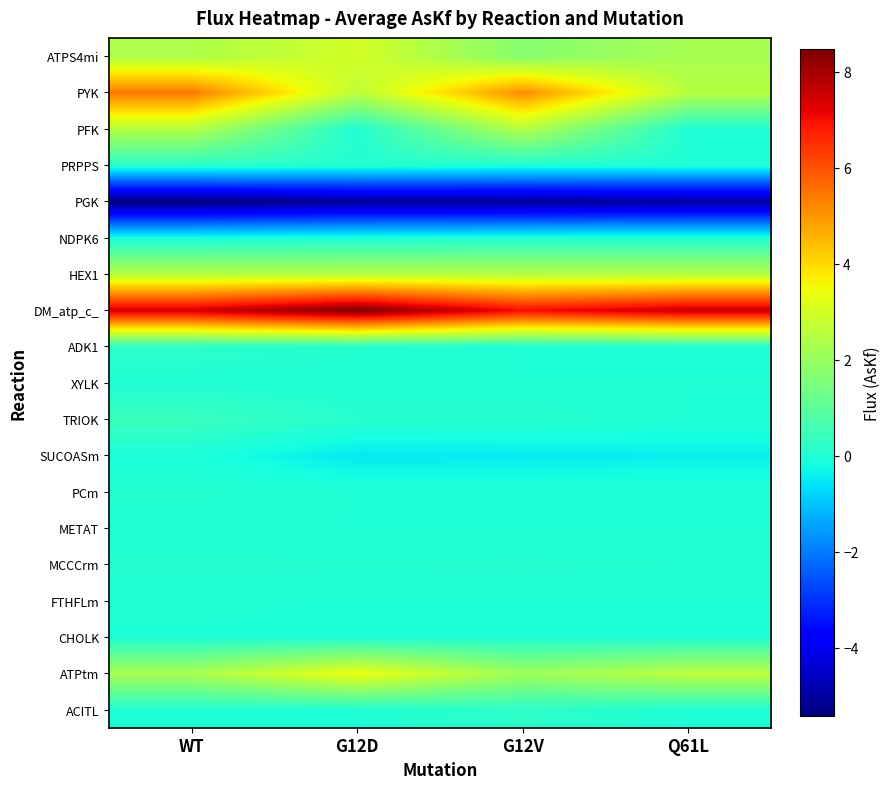

Reading right to left, transcribe all the data shown in this chart.

ACITL: Q61L=0.0	G12V=0.2	G12D=0.0	WT=0.0
ATPtm: Q61L=2.6	G12V=2.1	G12D=3.4	WT=2.3
CHOLK: Q61L=0.0	G12V=0.0	G12D=0.0	WT=0.0
FTHFLm: Q61L=0.0	G12V=0.0	G12D=0.0	WT=0.0
MCCCrm: Q61L=0.1	G12V=0.1	G12D=0.1	WT=0.1
METAT: Q61L=0.0	G12V=0.0	G12D=0.0	WT=0.0
PCm: Q61L=0.0	G12V=0.0	G12D=0.0	WT=0.1
SUCOASm: Q61L=-0.4	G12V=-0.5	G12D=-0.5	WT=-0.1
TRIOK: Q61L=0.0	G12V=0.1	G12D=0.1	WT=0.4
XYLK: Q61L=0.0	G12V=0.0	G12D=0.0	WT=0.0
ADK1: Q61L=0.0	G12V=0.0	G12D=0.1	WT=0.2
DM_atp_c_: Q61L=7.6	G12V=7.0	G12D=8.5	WT=7.4
HEX1: Q61L=2.5	G12V=2.5	G12D=2.5	WT=2.5
NDPK6: Q61L=0.0	G12V=0.0	G12D=-0.1	WT=-0.1
PGK: Q61L=-5.0	G12V=-5.1	G12D=-5.1	WT=-5.4
PRPPS: Q61L=0.0	G12V=0.0	G12D=0.1	WT=0.2
PFK: Q61L=0.0	G12V=2.5	G12D=0.0	WT=2.5
PYK: Q61L=2.5	G12V=5.1	G12D=2.6	WT=5.4
ATPS4mi: Q61L=2.3	G12V=1.7	G12D=3.0	WT=2.3